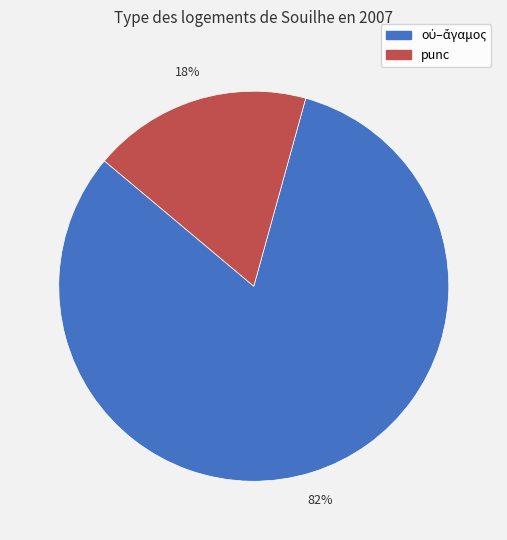

To the nearest percent, what is the difference between the largest and smallest slice percentages?

64%